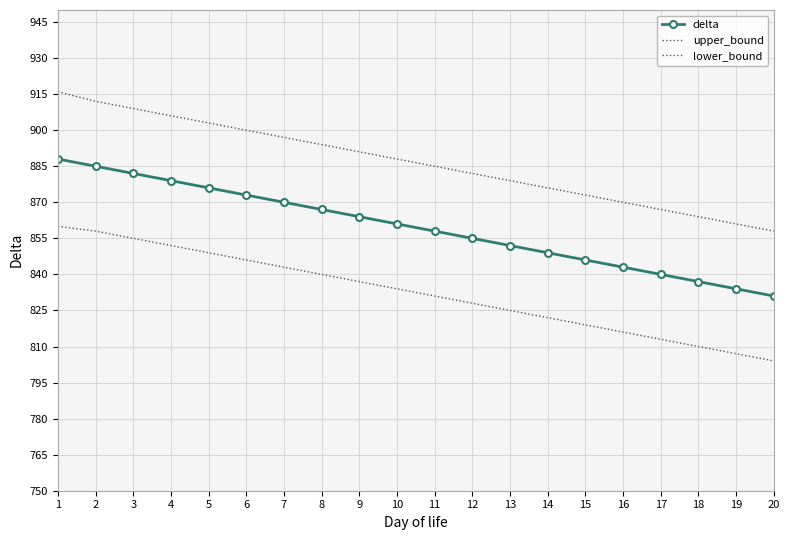

True or false: upper_bound and delta intersect in this chart.

False